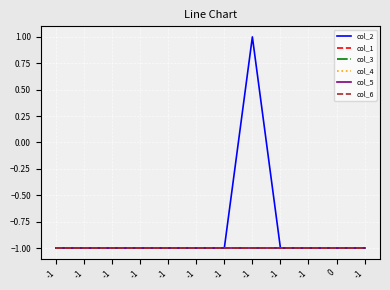

At which category is the sum across all series the highest?

-1